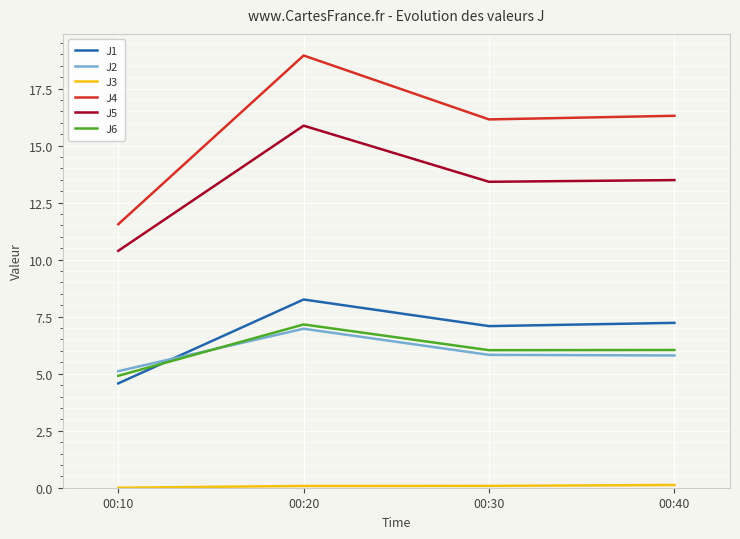

Between which two adjacent categories do J6 and J1 first intersect?

00:10 and 00:20